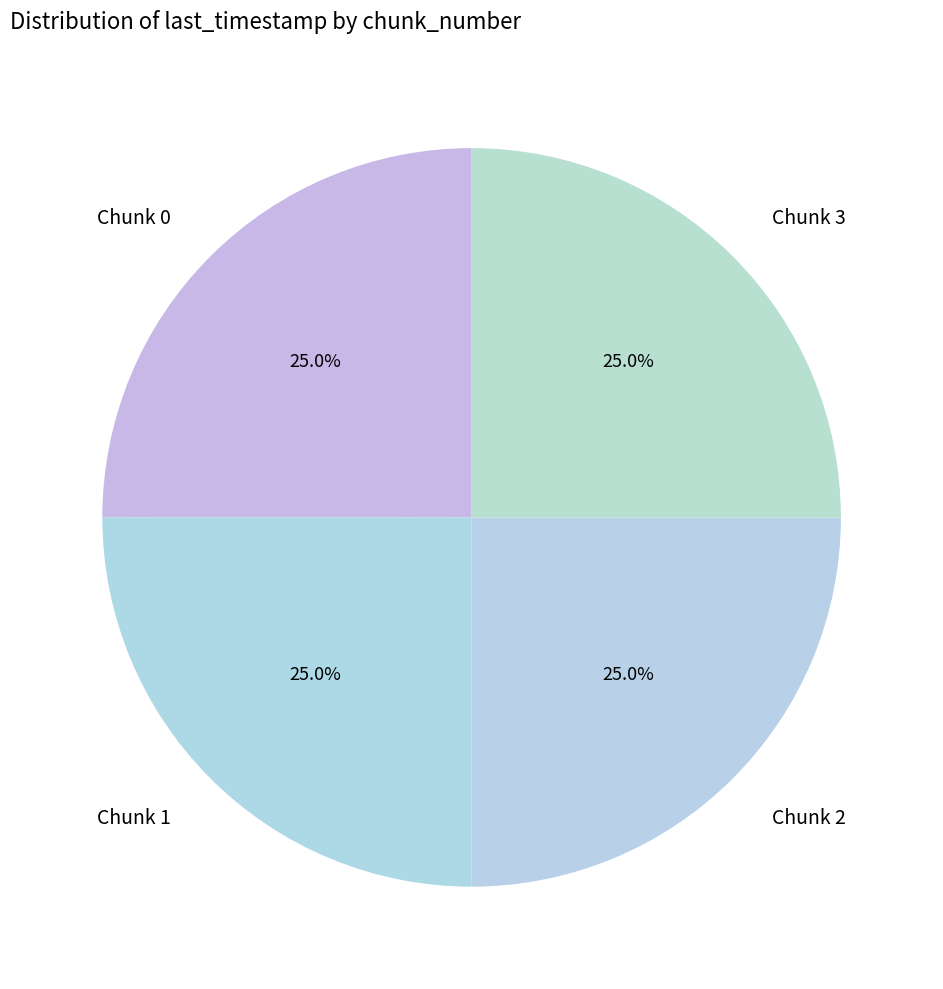

What is the ratio of the value at Chunk 2 to the value at Chunk 3?

1.0